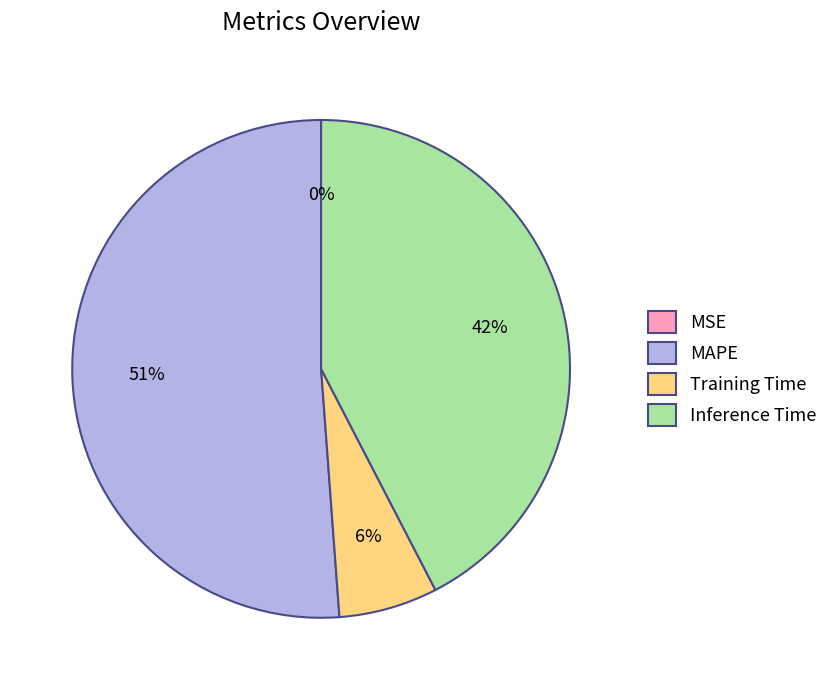

What percentage is the Inference Time slice, to the nearest percent?

42%